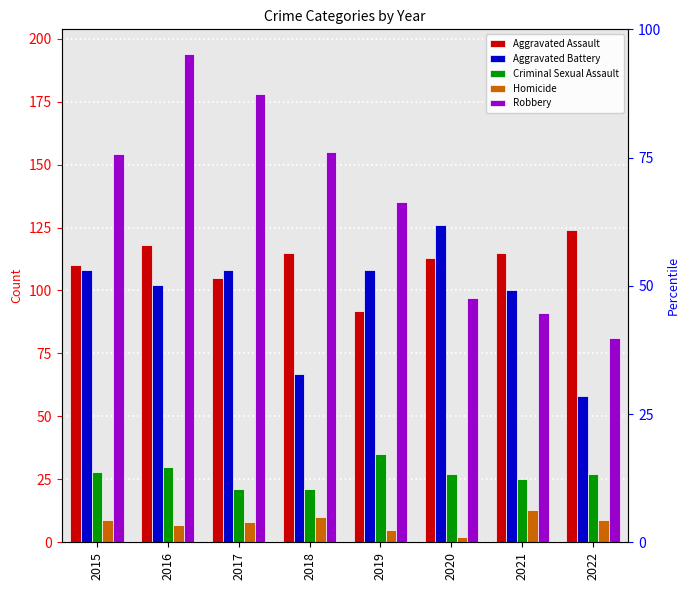

What is the value of the Criminal Sexual Assault bar at the 5th from the left?

35